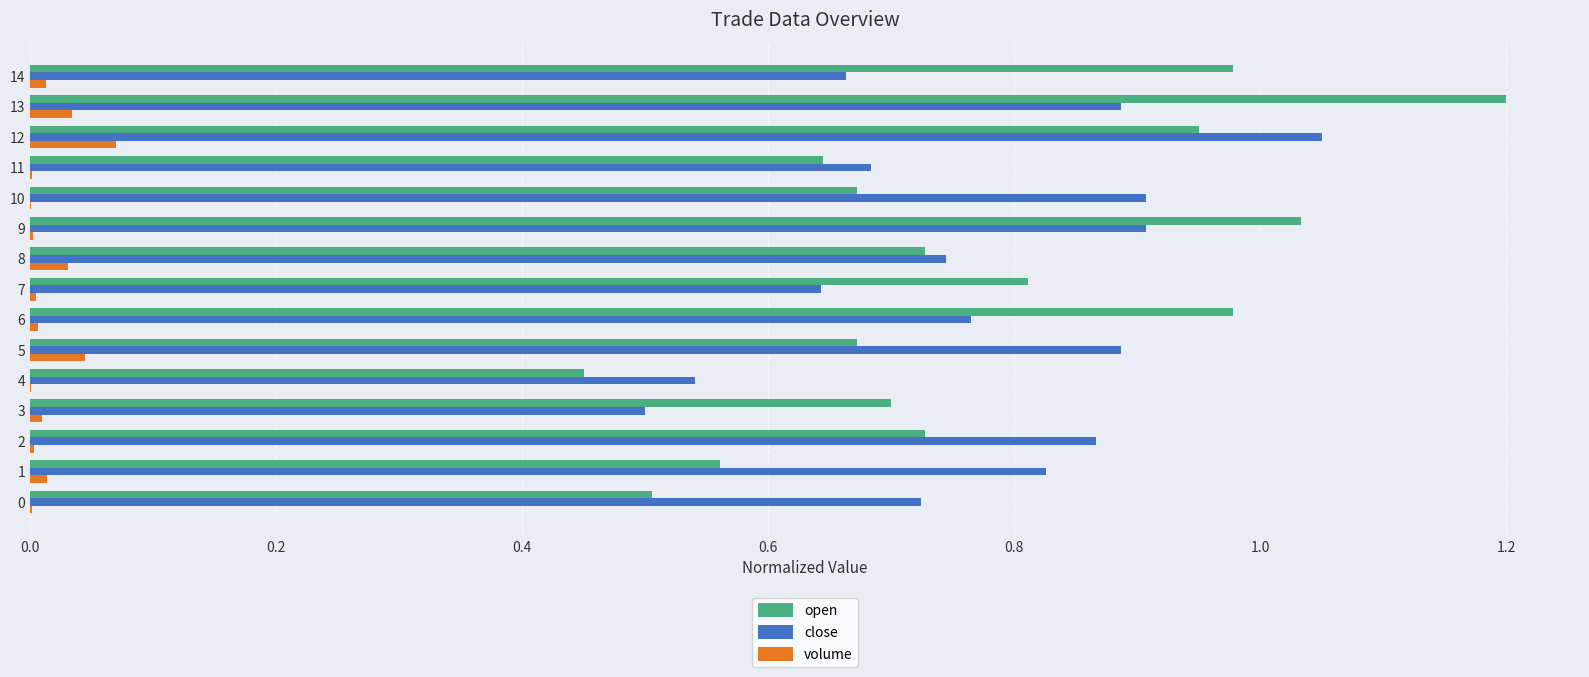

The value of open at 4 is 0.5. True or false?

True